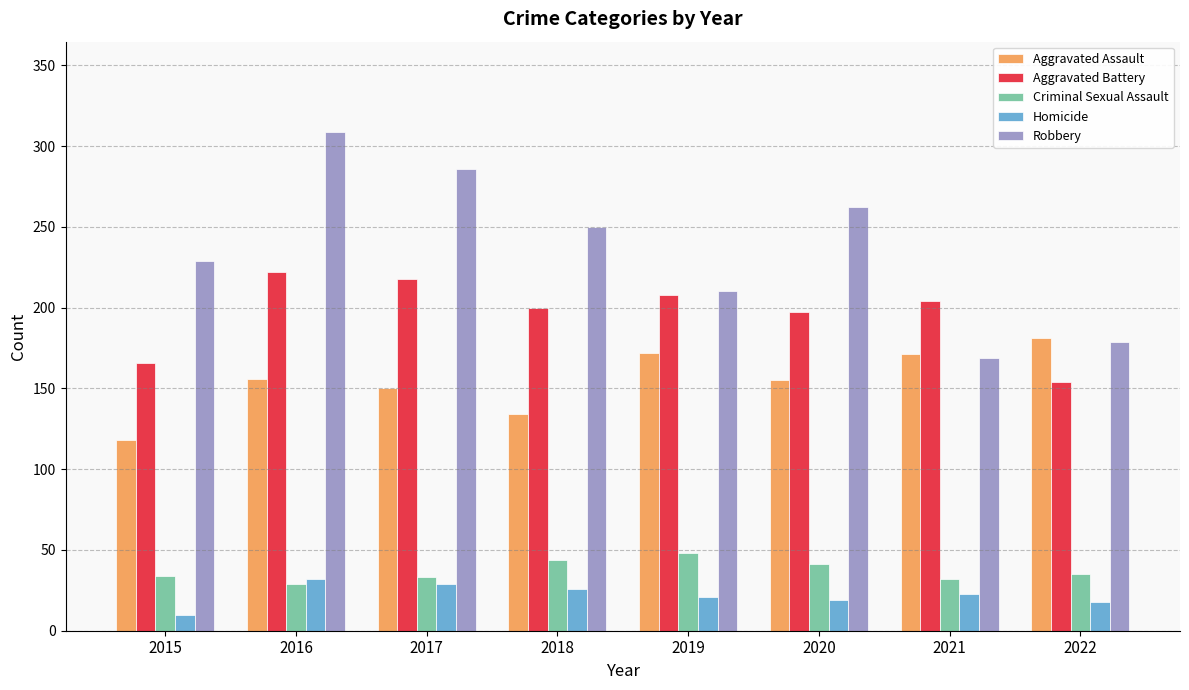

How many data points in Criminal Sexual Assault are less than 35?

4